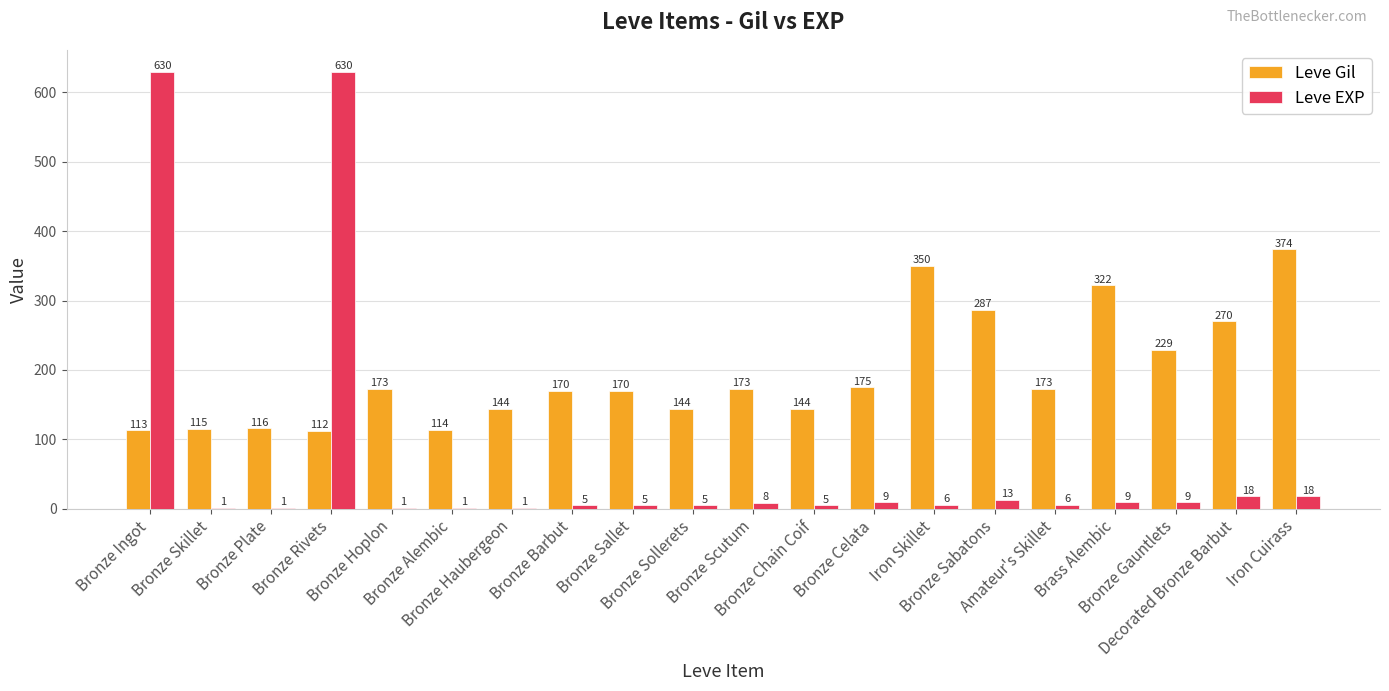

What is the highest value of the Leve Gil series?

374